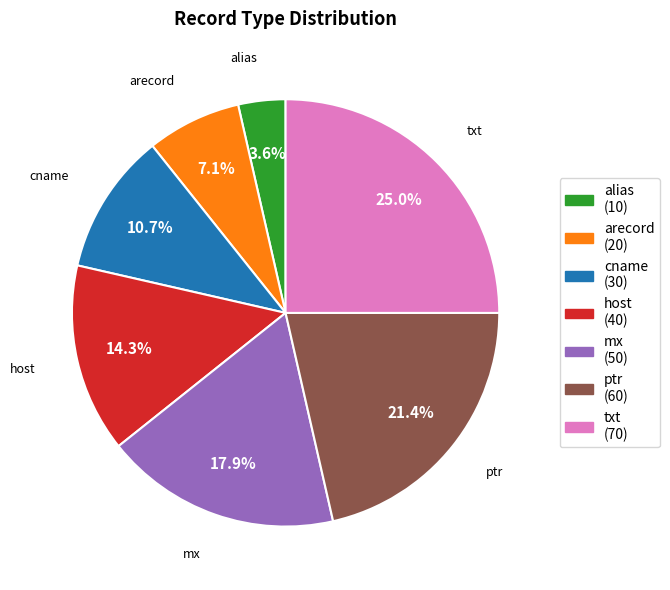

Count the number of slices in the pie.

7